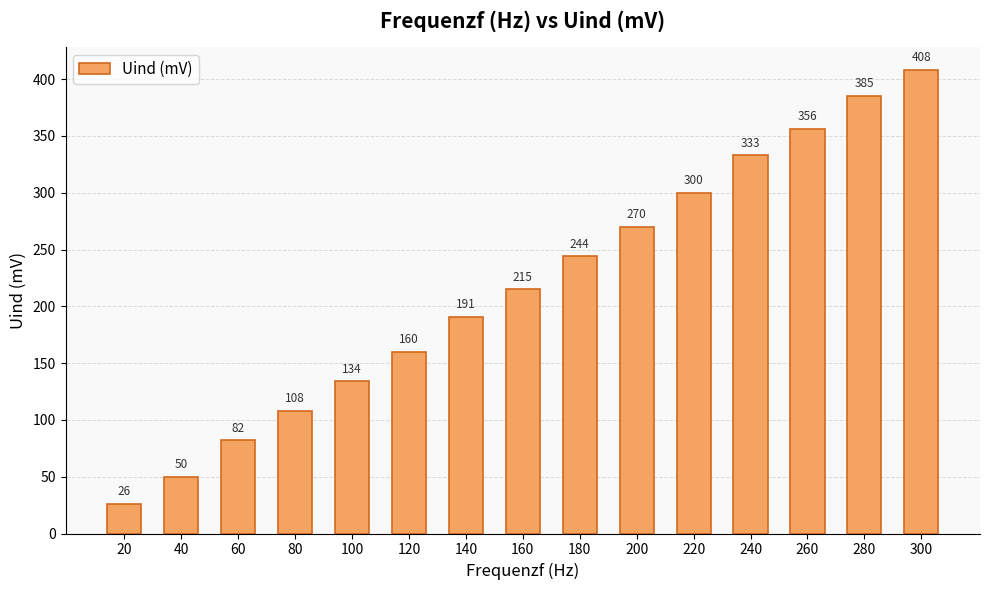

What is the sum of all values?

3262